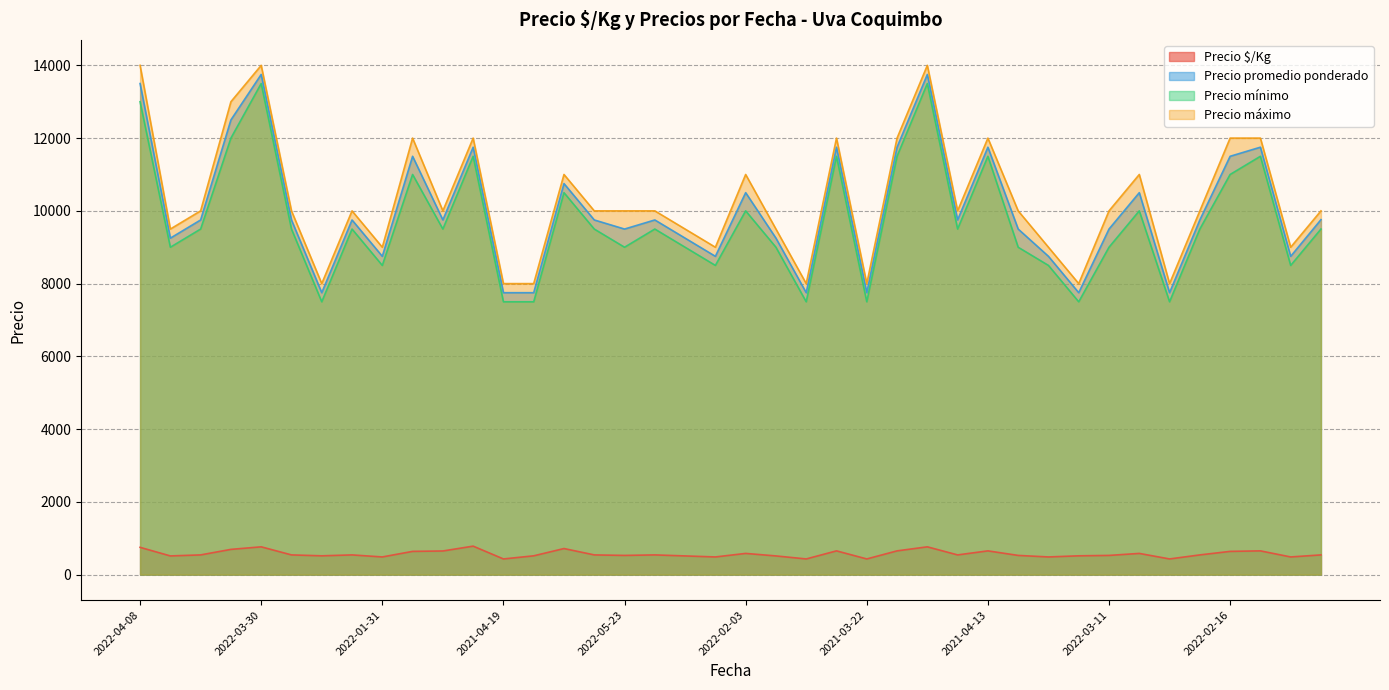

True or false: Precio promedio ponderado and Precio máximo cross at least once.

False